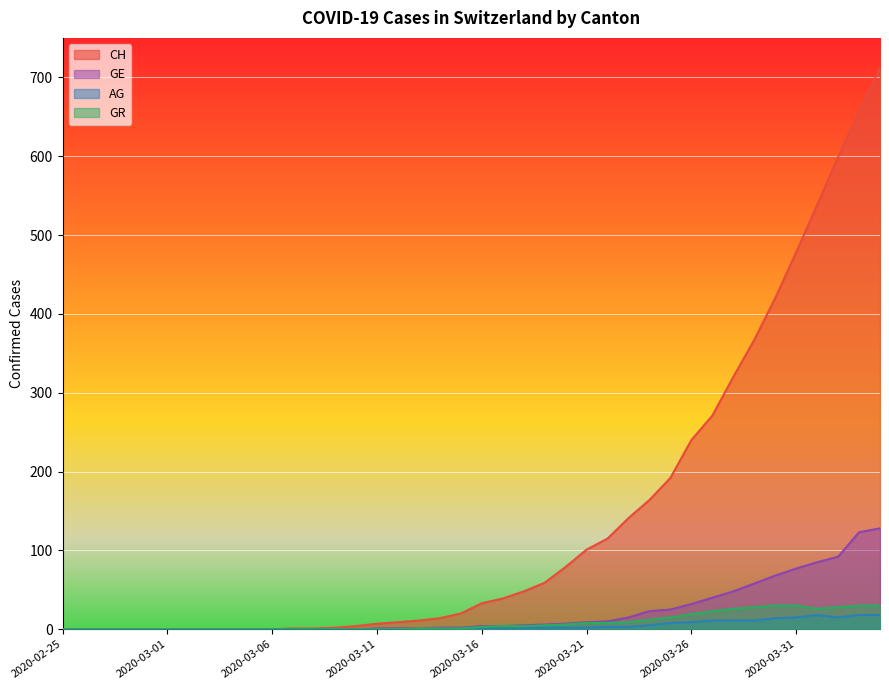

What is the difference between the maximum and second lowest values in the AG series?

18